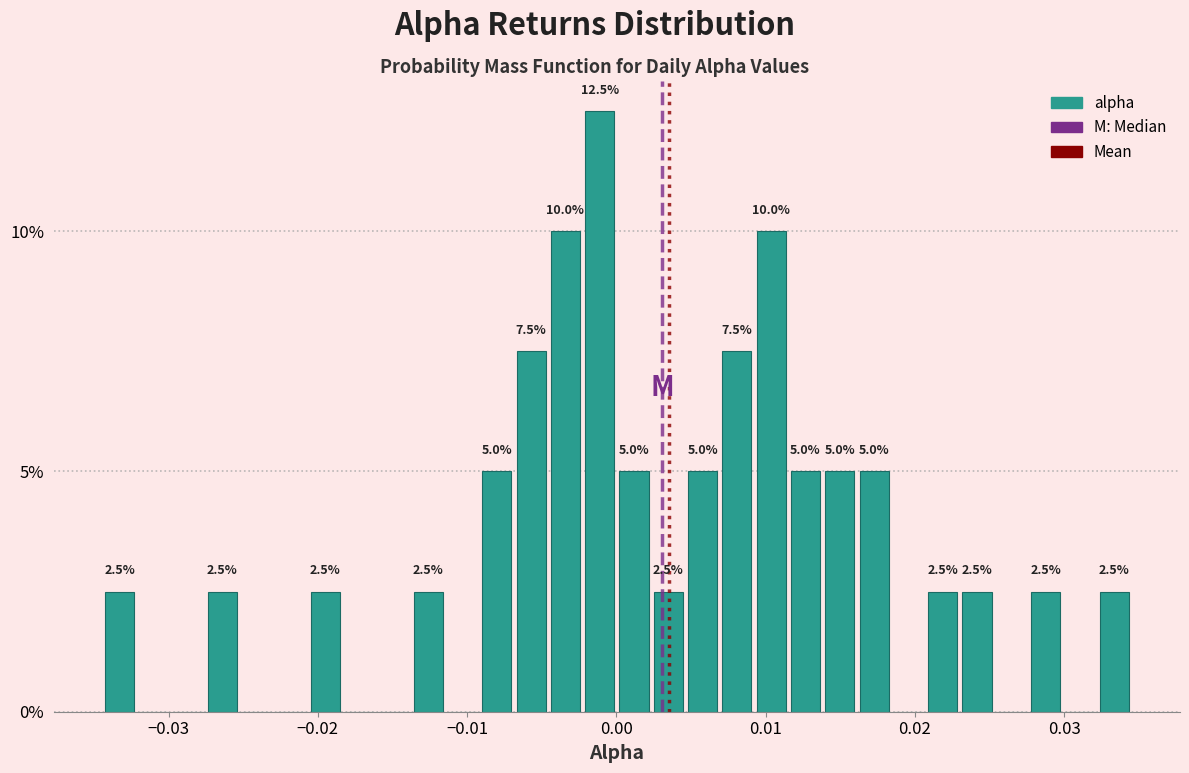

Read against the x-axis, roughly where is the centre of the tallest bar?

-0.001